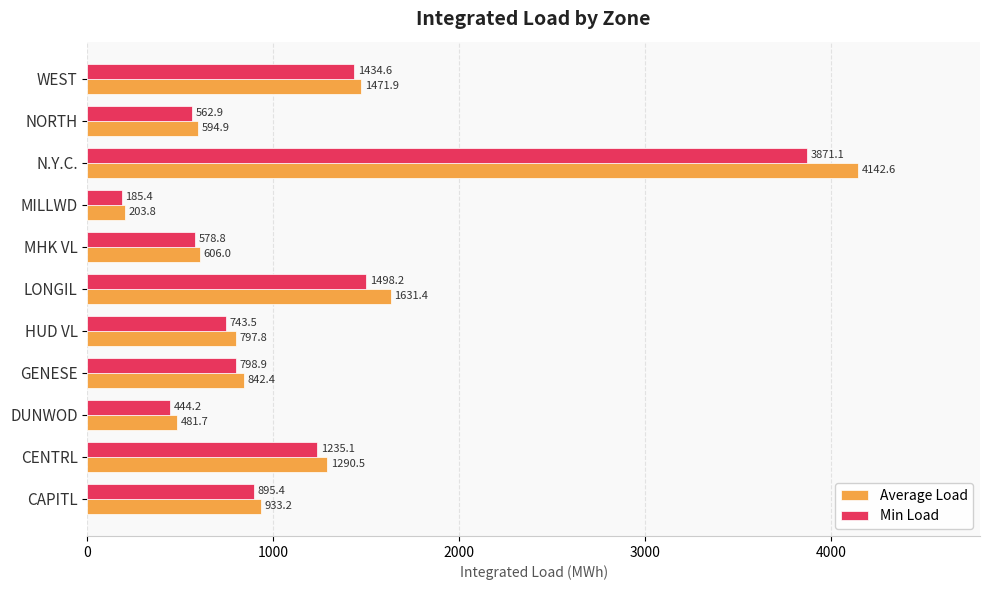

List the labels in order of Average Load value, largest first.

N.Y.C., LONGIL, WEST, CENTRL, CAPITL, GENESE, HUD VL, MHK VL, NORTH, DUNWOD, MILLWD